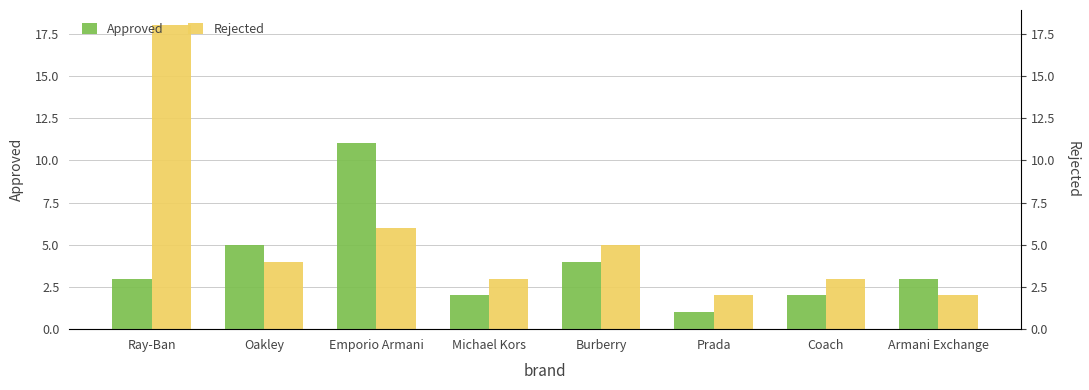

List the series in order of their peak value, highest first.

Rejected, Approved